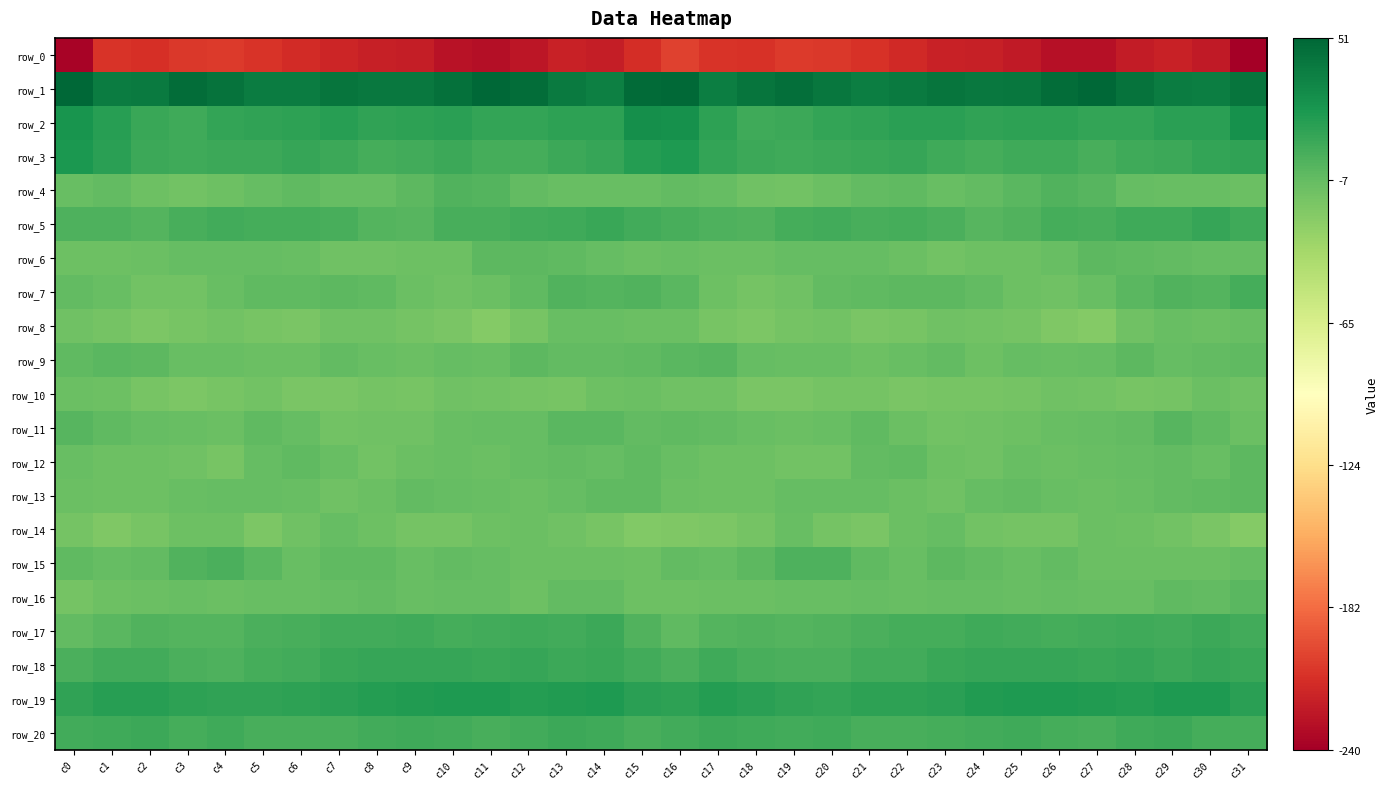

What is the difference between the row_19 values at c6 and c14?

5.3